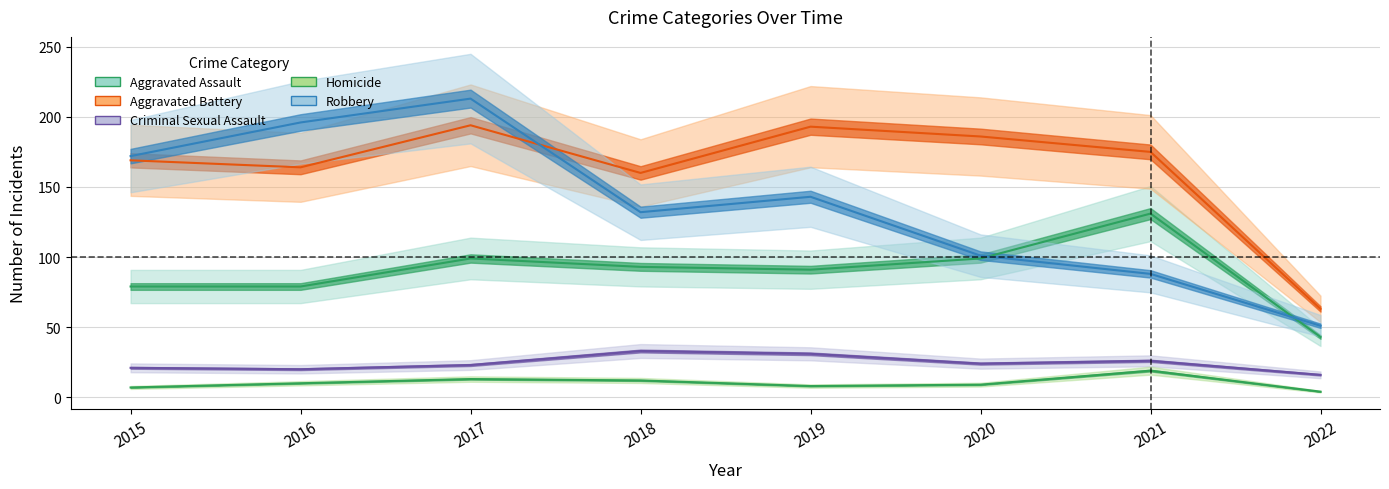

Reading right to left, list all the values displayed in this chart.

Aggravated Assault: 43	131	99	91	93	99	79	79
Aggravated Battery: 63	175	186	193	160	194	164	169
Criminal Sexual Assault: 16	26	24	31	33	23	20	21
Homicide: 4	19	9	8	12	13	10	7
Robbery: 51	88	101	143	132	213	196	172